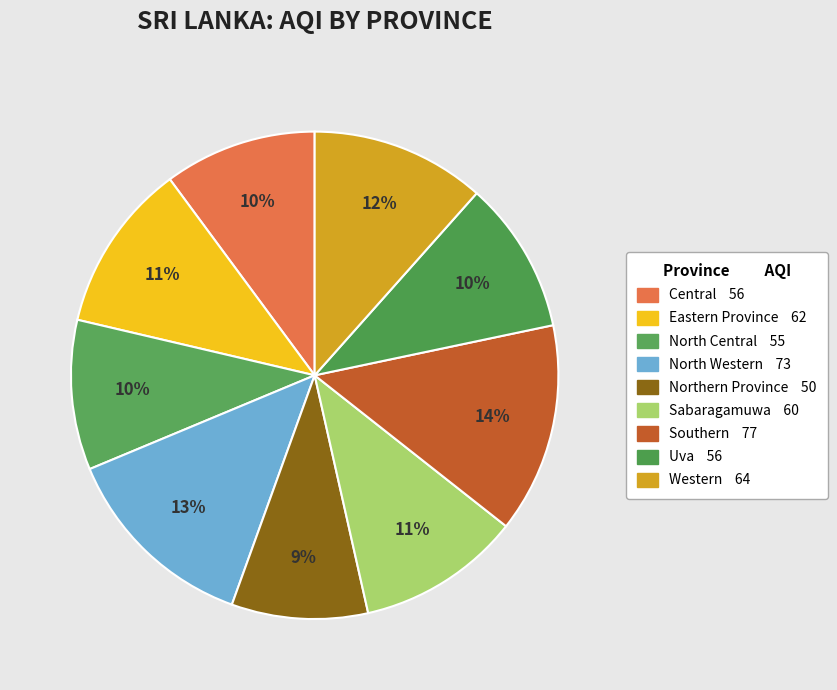

What is the largest slice in the pie chart?

Southern